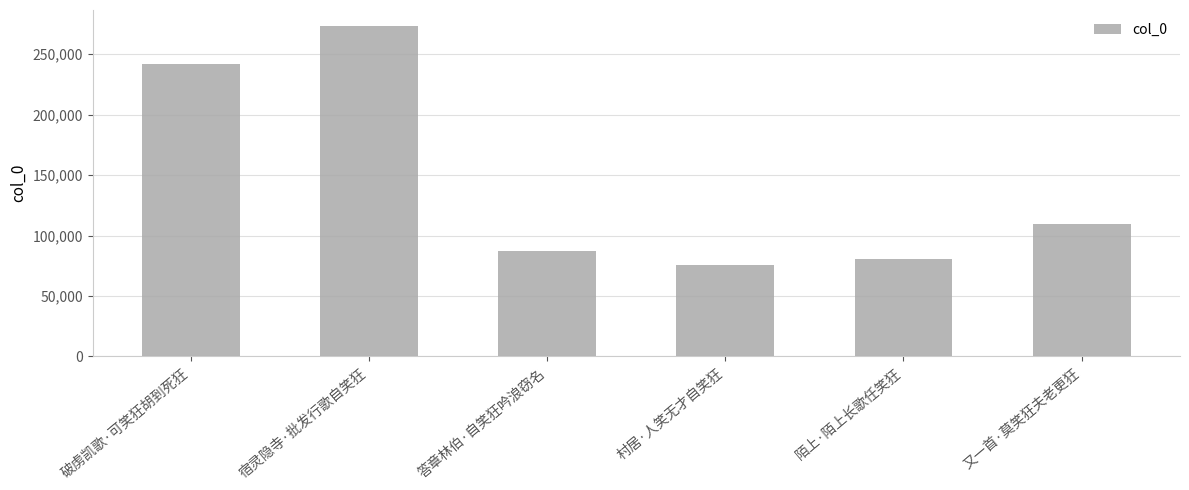

The value at 陌上·陌上长歌任笑狂 is 50461. True or false?

False